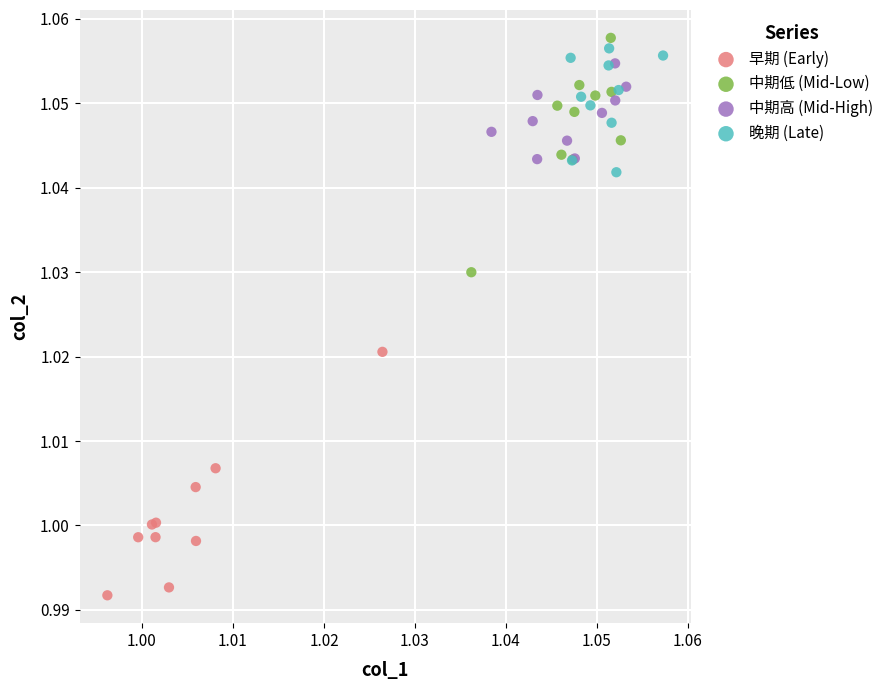

Which series reaches the minimum Y coordinate?

早期 (Early)